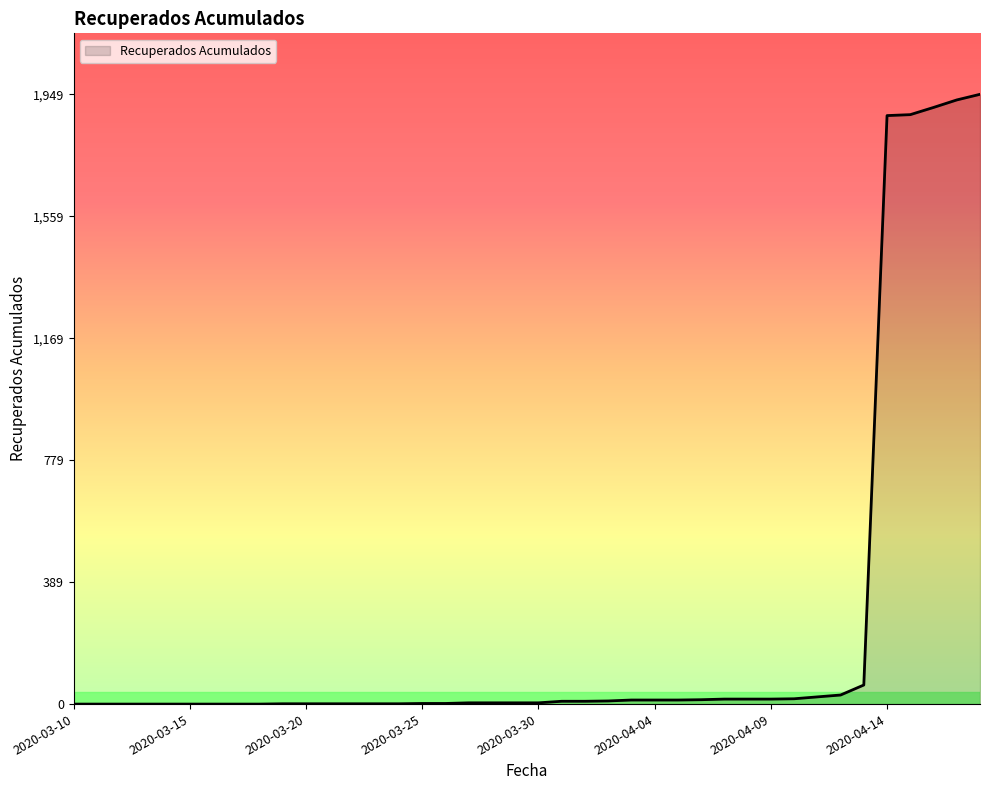

What is the greatest value displayed?

1949